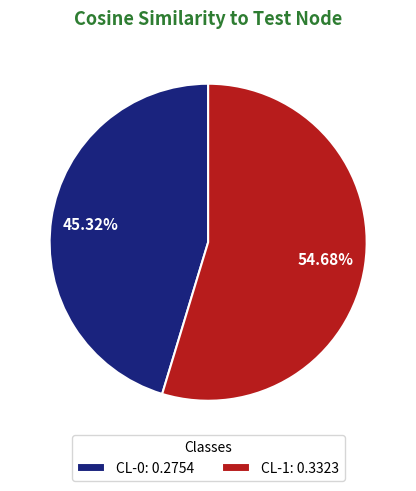

To the nearest percent, what is the difference between the CL-0 and CL-1 slice percentages?

9%